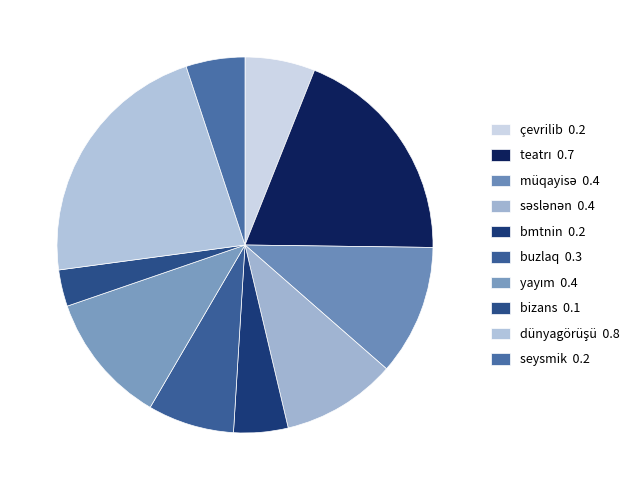

How many segments does this pie chart have?

10